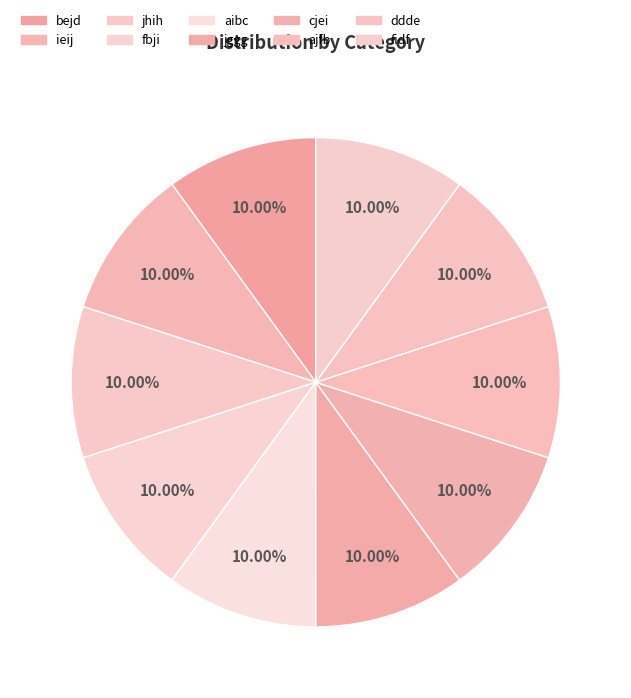

How many segments does this pie chart have?

10